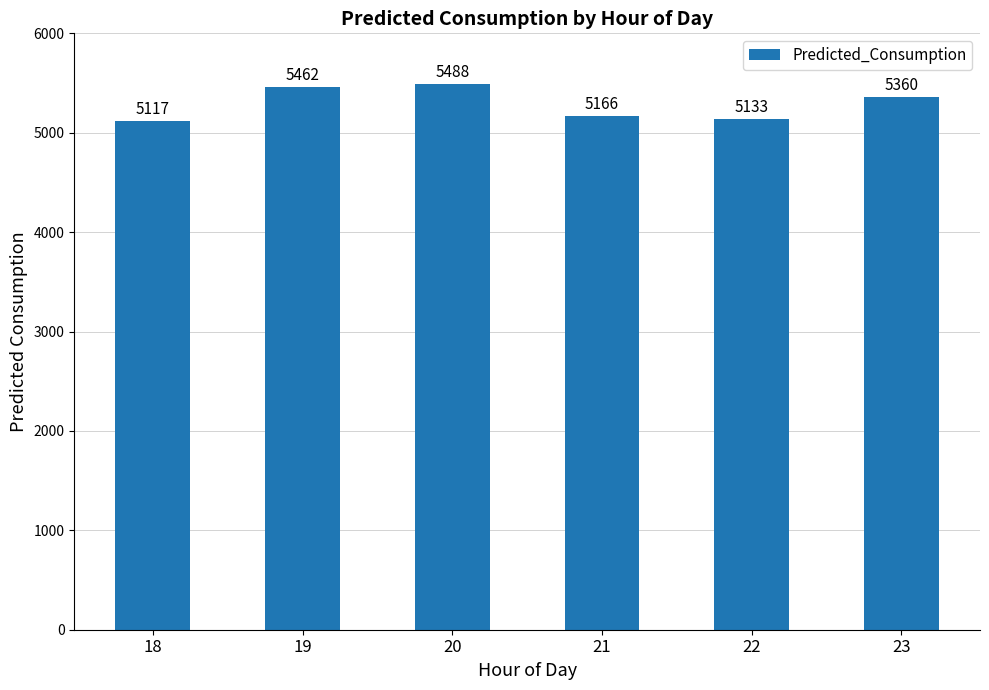

What is the sum of all values?

31727.3